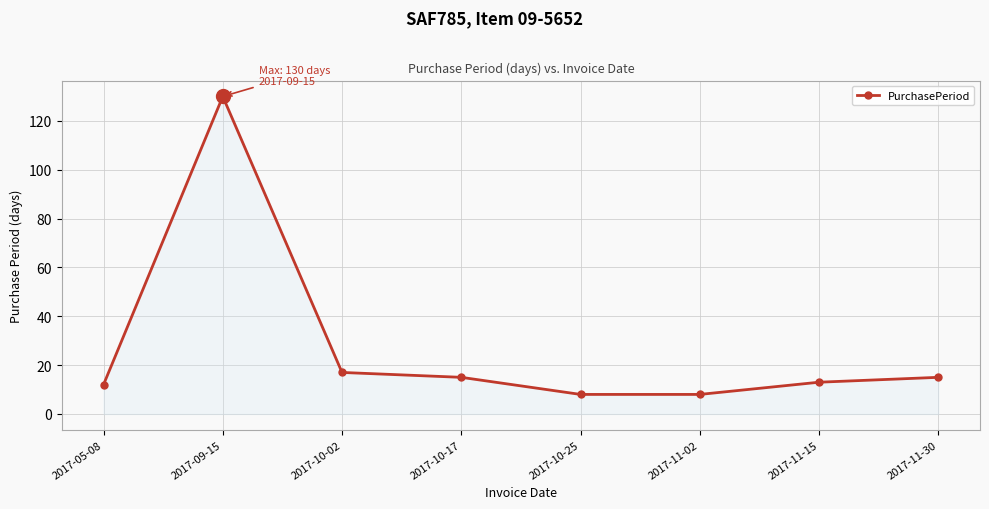

What is the difference between the maximum and minimum values?

122